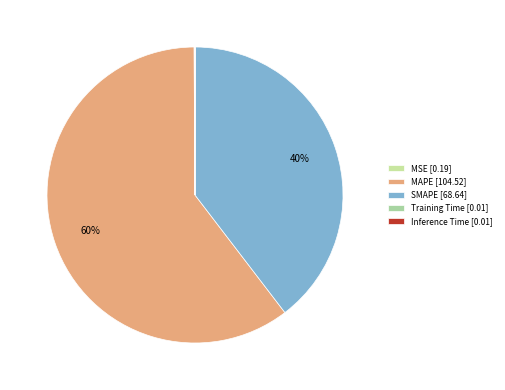

Is there a majority slice in this chart?

Yes